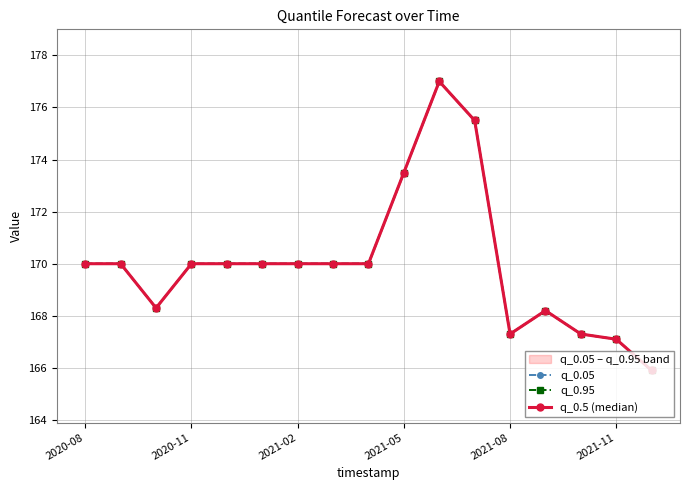

Is it true that q_0.95 equals 244.6 at 14?

False